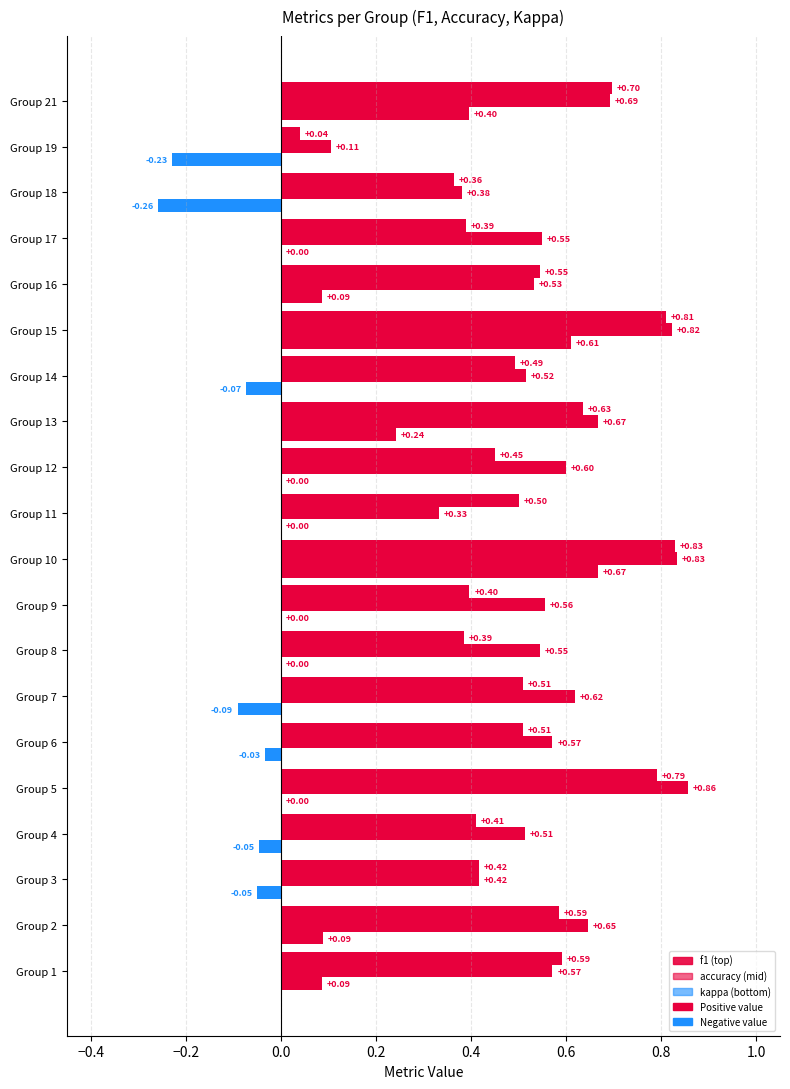

Reading left to right, list all the values displayed in this chart.

f1: 1=0.6	2=0.6	3=0.4	4=0.4	5=0.8	6=0.5	7=0.5	8=0.4	9=0.4	10=0.8	11=0.5	12=0.5	13=0.6	14=0.5	15=0.8	16=0.5	17=0.4	18=0.4	19=0.0	21=0.7
accuracy: 1=0.6	2=0.6	3=0.4	4=0.5	5=0.9	6=0.6	7=0.6	8=0.5	9=0.6	10=0.8	11=0.3	12=0.6	13=0.7	14=0.5	15=0.8	16=0.5	17=0.6	18=0.4	19=0.1	21=0.7
kappa: 1=0.1	2=0.1	3=-0.1	4=-0.0	5=0.0	6=-0.0	7=-0.1	8=0.0	9=0.0	10=0.7	11=0.0	12=0.0	13=0.2	14=-0.1	15=0.6	16=0.1	17=0.0	18=-0.3	19=-0.2	21=0.4